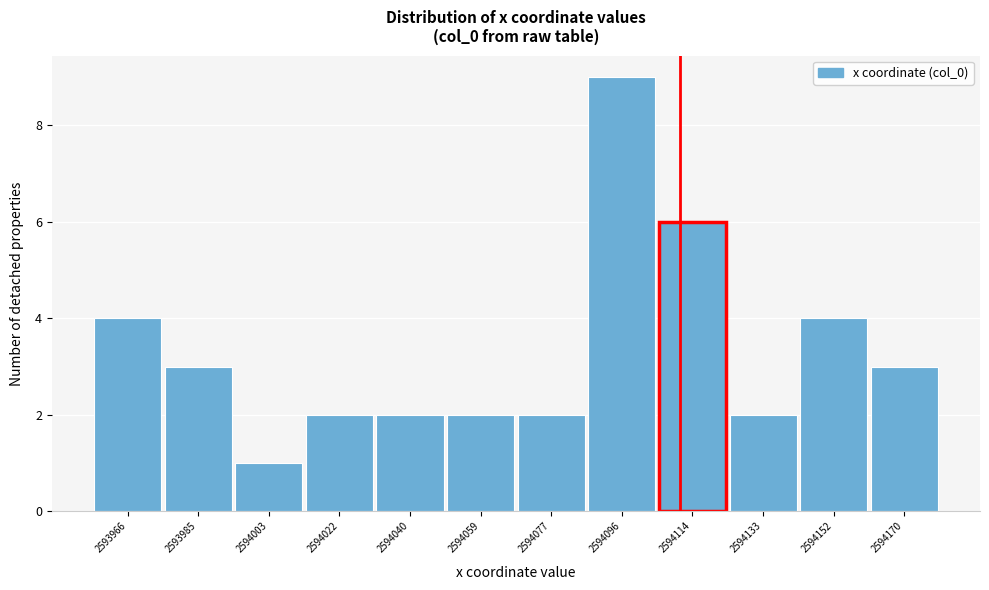

Reading right to left, transcribe all the data shown in this chart.

2594170=3	2594152=4	2594133=2	2594114=6	2594096=9	2594077=2	2594059=2	2594040=2	2594022=2	2594003=1	2593985=3	2593966=4